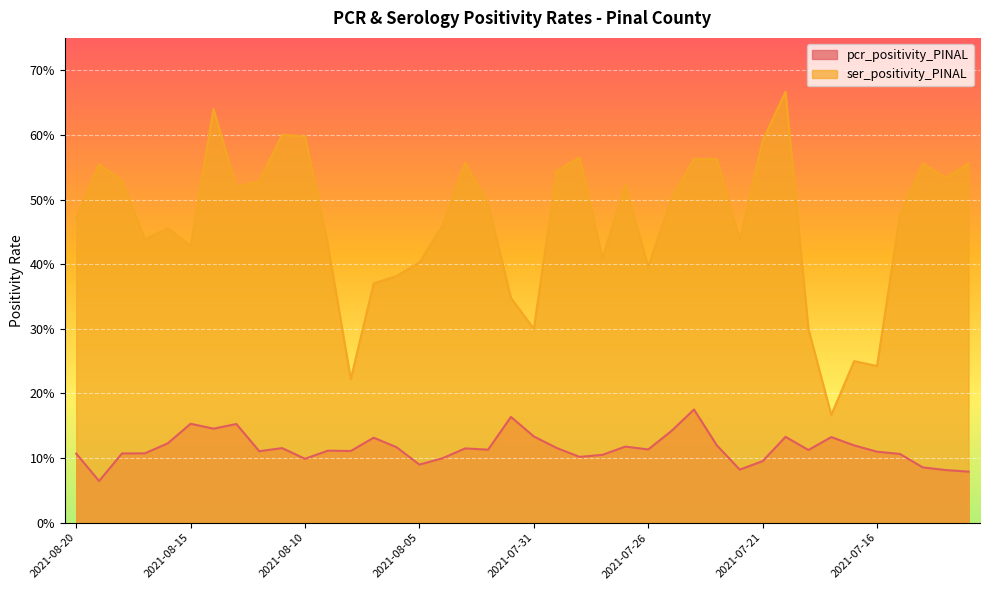

The ser_positivity_PINAL series shows 0.2 at 2021-07-18. True or false?

True